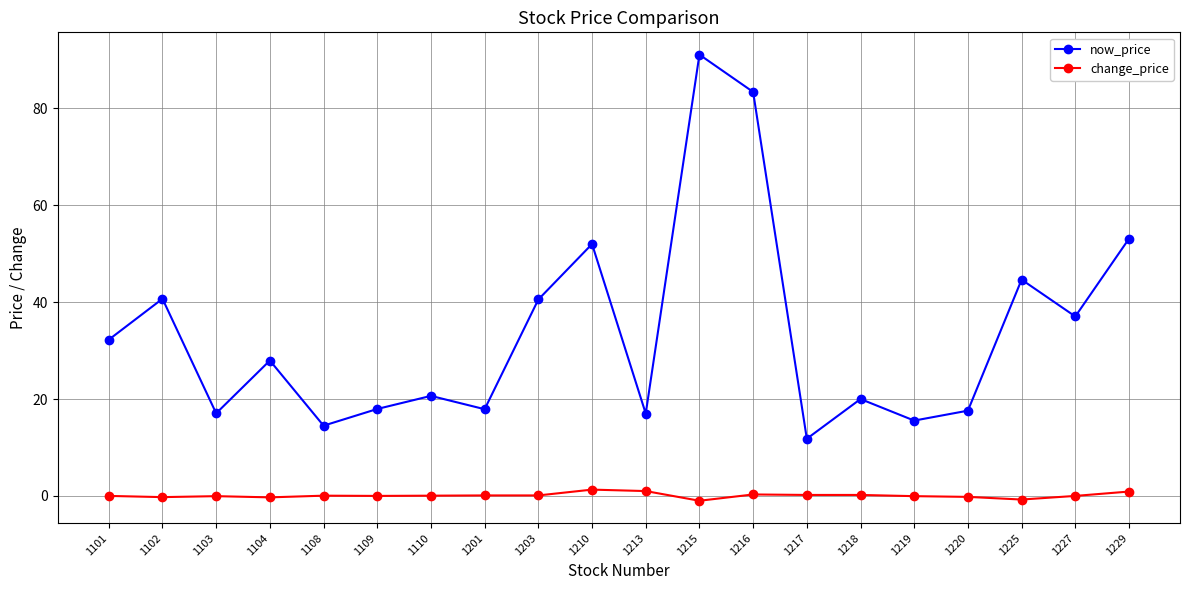

True or false: change_price and now_price cross at least once.

False